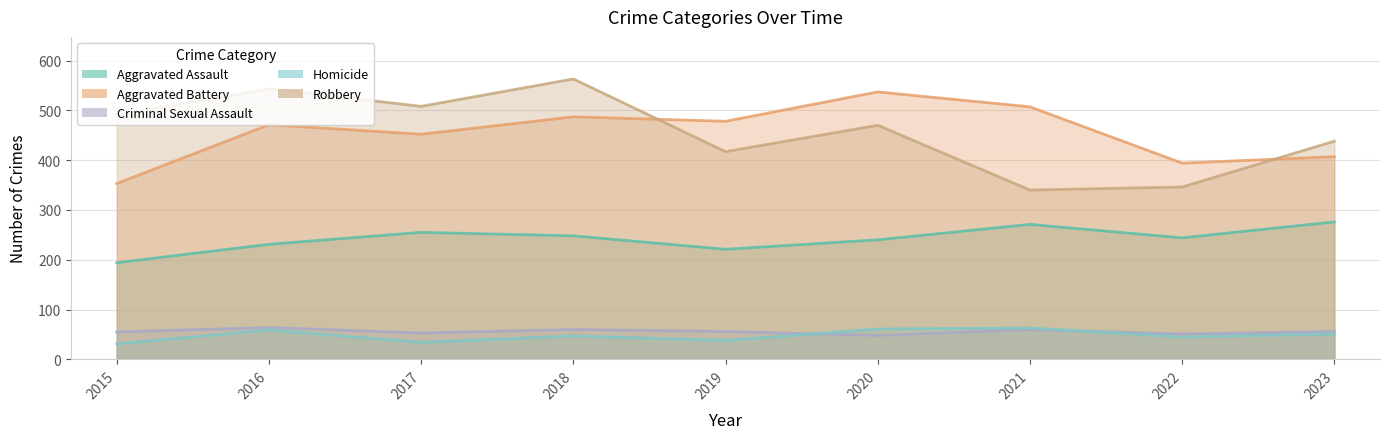

Reading left to right, what are all the values shown in this chart?

Aggravated Assault: 2015=194	2016=231	2017=255	2018=248	2019=221	2020=240	2021=271	2022=244	2023=276
Aggravated Battery: 2015=353	2016=471	2017=452	2018=487	2019=478	2020=537	2021=507	2022=394	2023=407
Criminal Sexual Assault: 2015=55	2016=64	2017=53	2018=60	2019=56	2020=48	2021=60	2022=51	2023=56
Homicide: 2015=31	2016=59	2017=34	2018=47	2019=38	2020=61	2021=63	2022=45	2023=51
Robbery: 2015=491	2016=543	2017=508	2018=563	2019=417	2020=470	2021=340	2022=346	2023=438